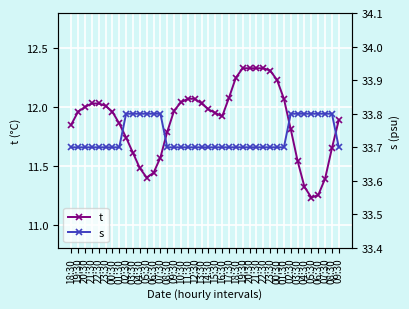

The s series shows 33.7 at 21:30. True or false?

True